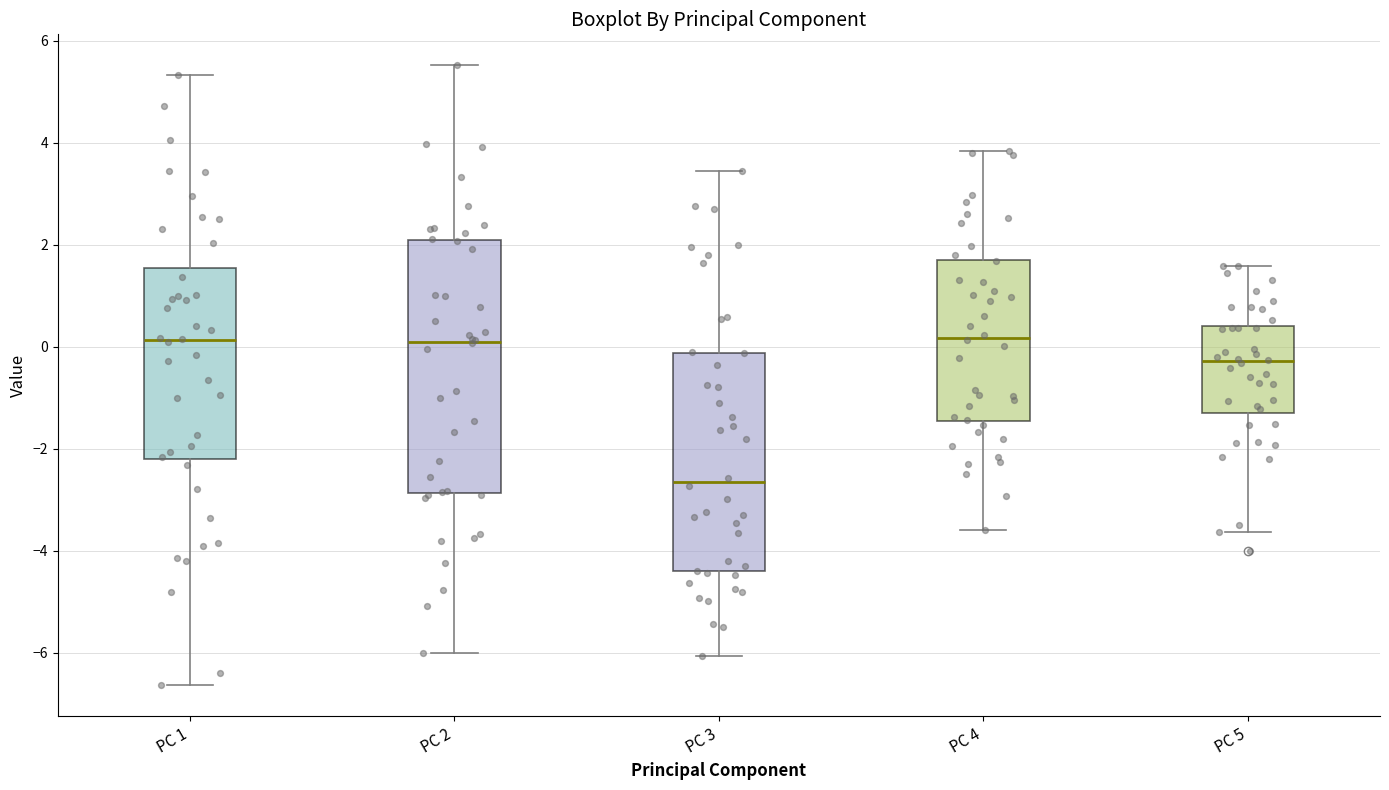

Which box has the lowest median line?

PC 3